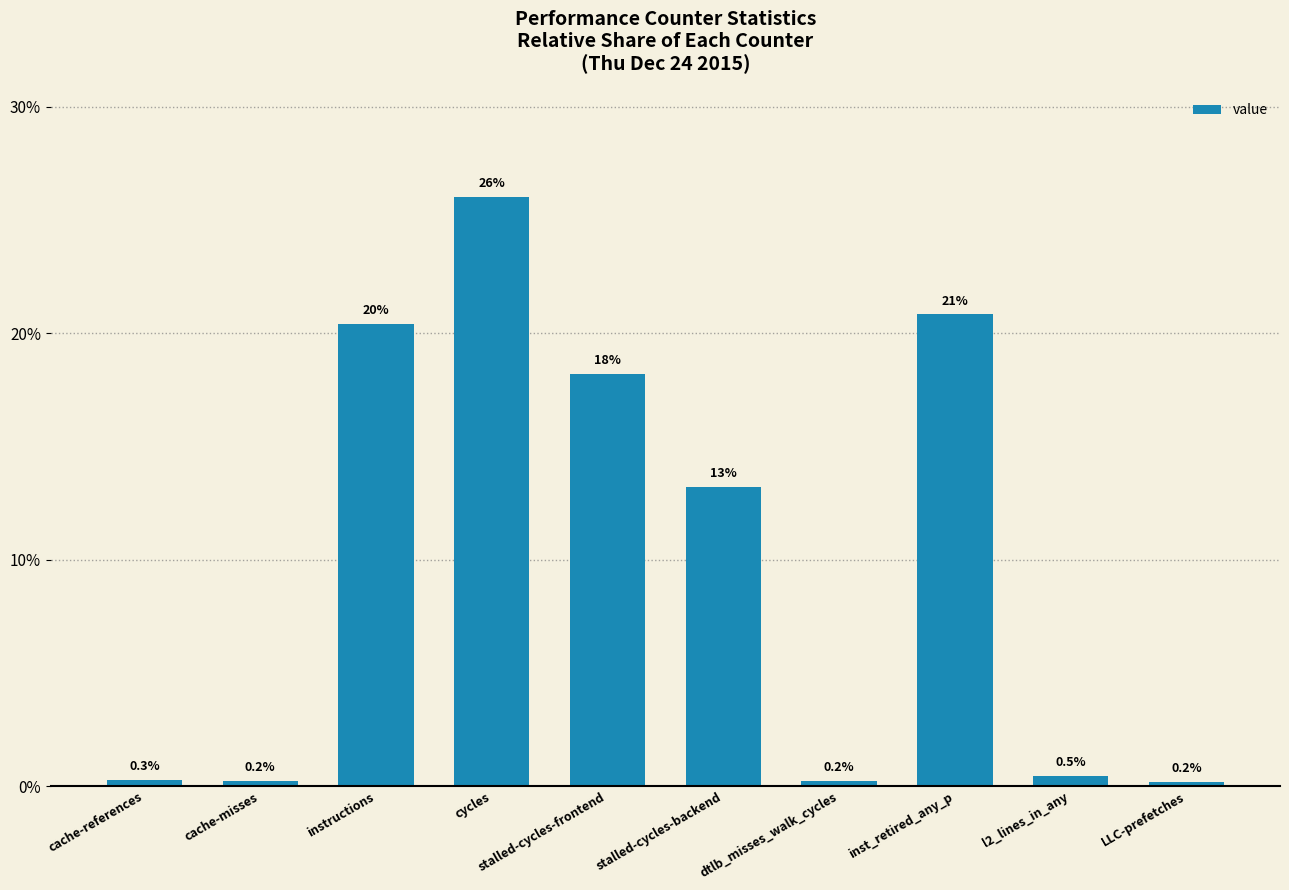

Which has a higher value, inst_retired_any_p or dtlb_misses_walk_cycles?

inst_retired_any_p